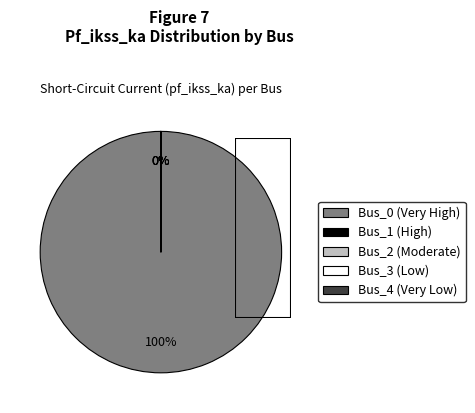

Count the number of slices in the pie.

5